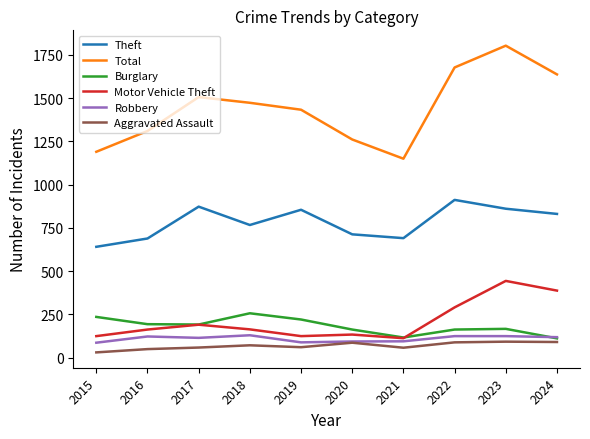

How many intersections are there between Robbery and Burglary?

1